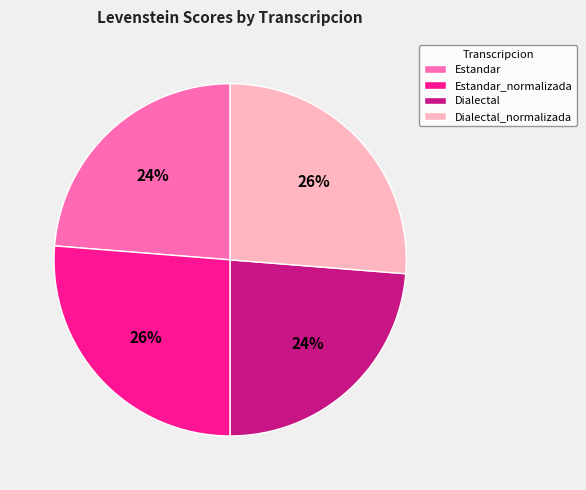

Approximately how many times larger is the value at Estandar compared to Estandar_normalizada?

0.9